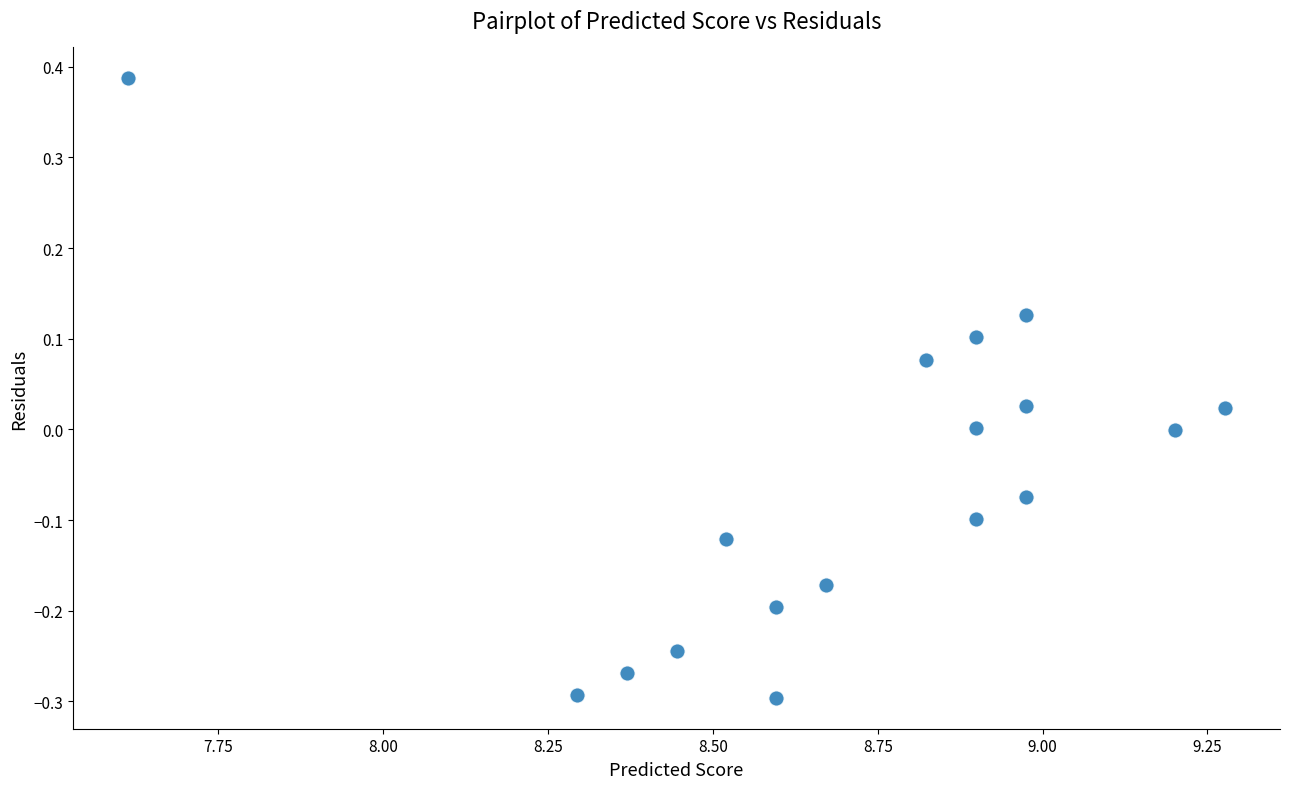

What is the range of Y values (max minus min)?

0.7